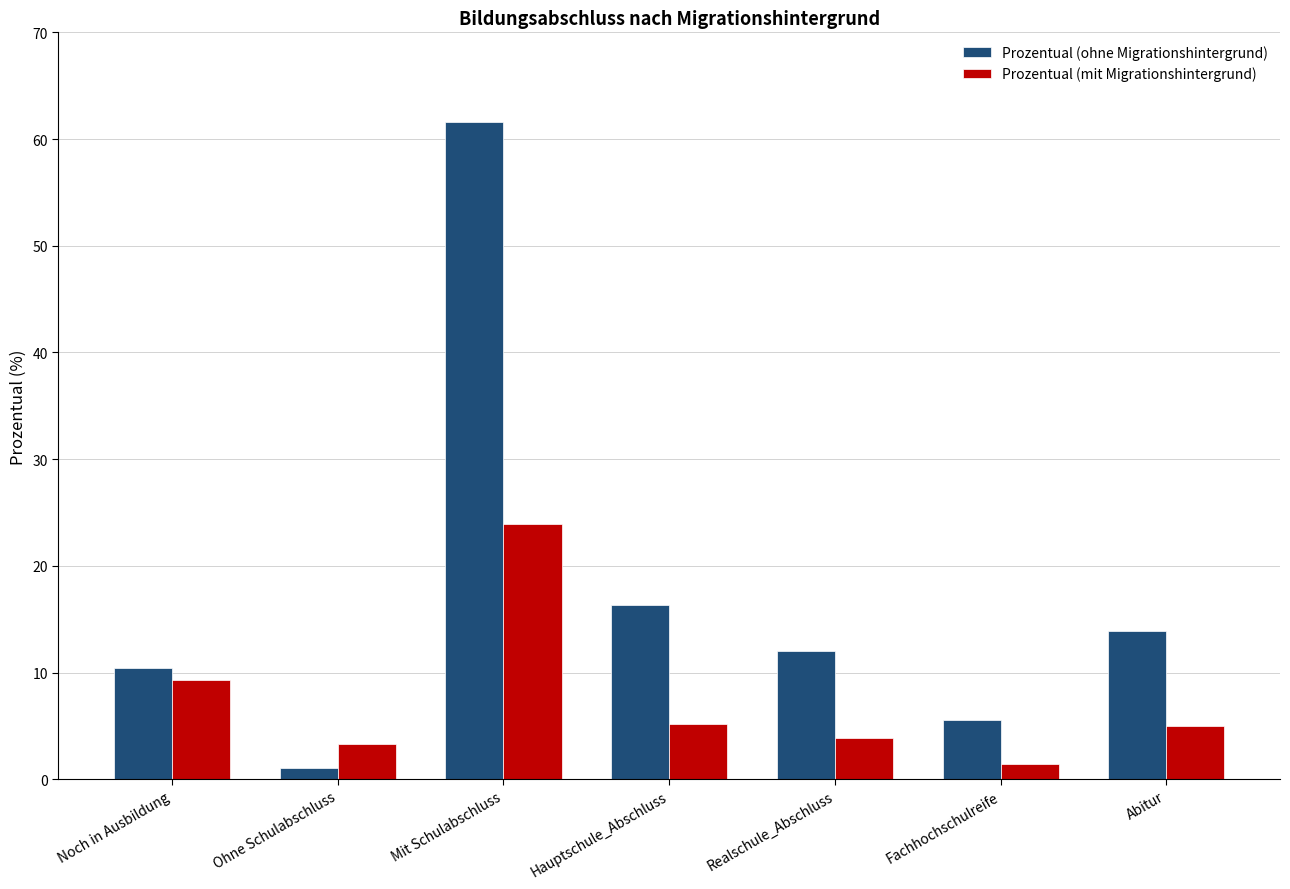

Which category has the highest value across all series?

Mit Schulabschluss